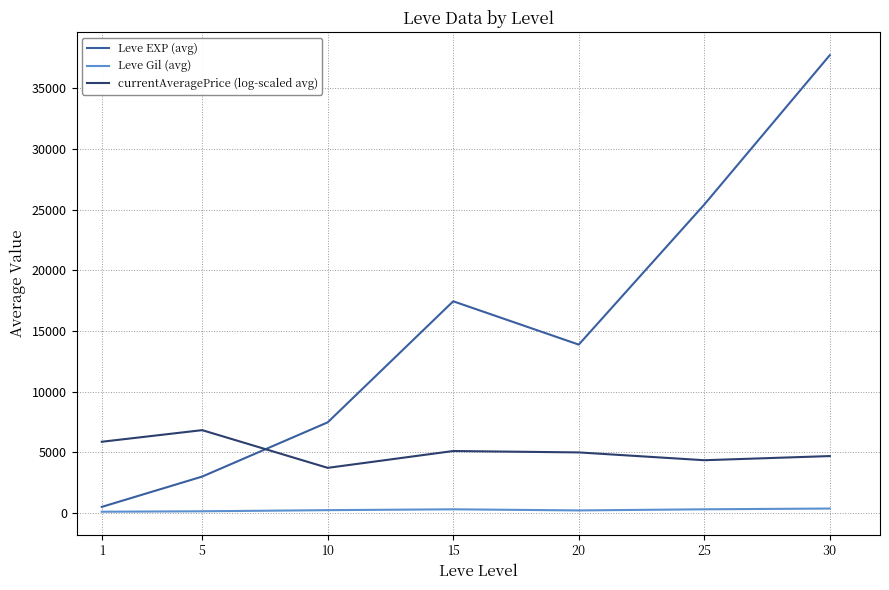

At which category is the sum across all series the highest?

30